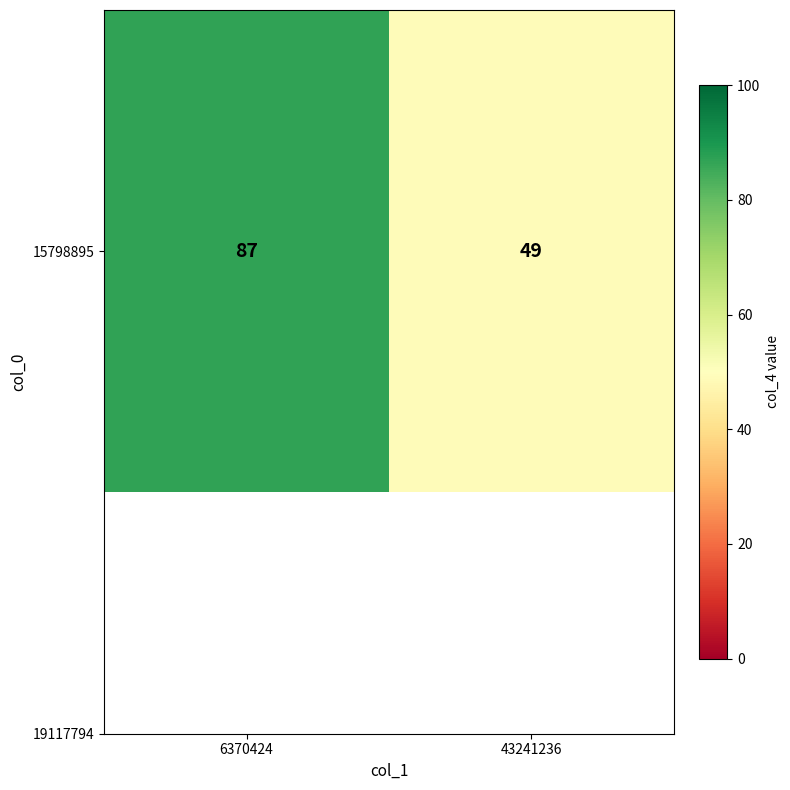

What value does the data have at 43241236?

49